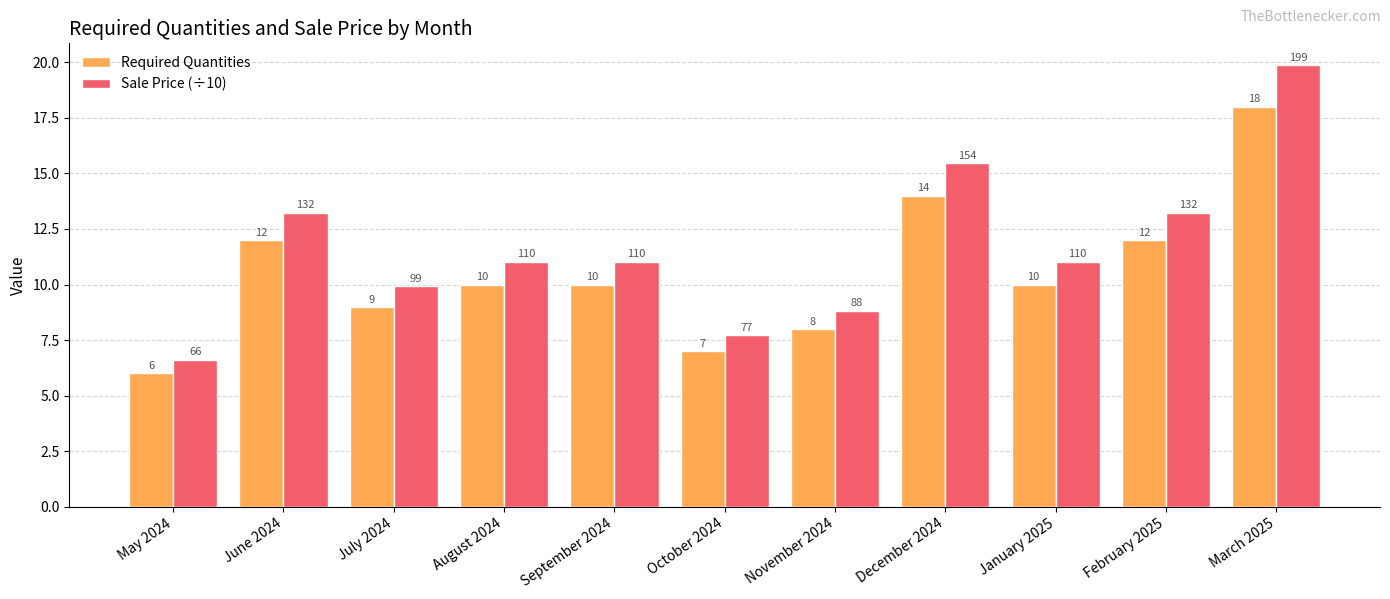

Count the number of data series in this chart.

2